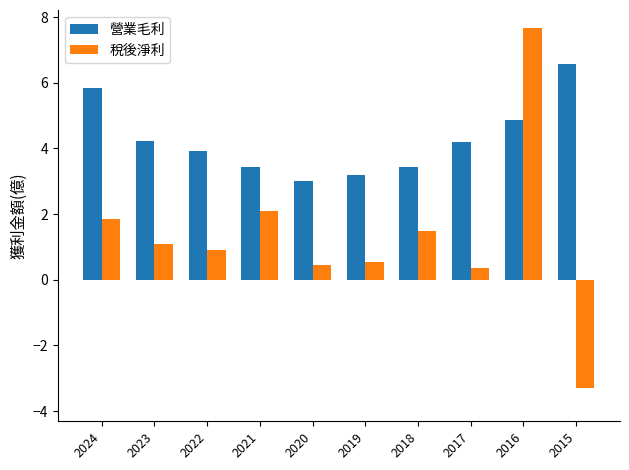

What is the average value of the 營業毛利 series?

4.3